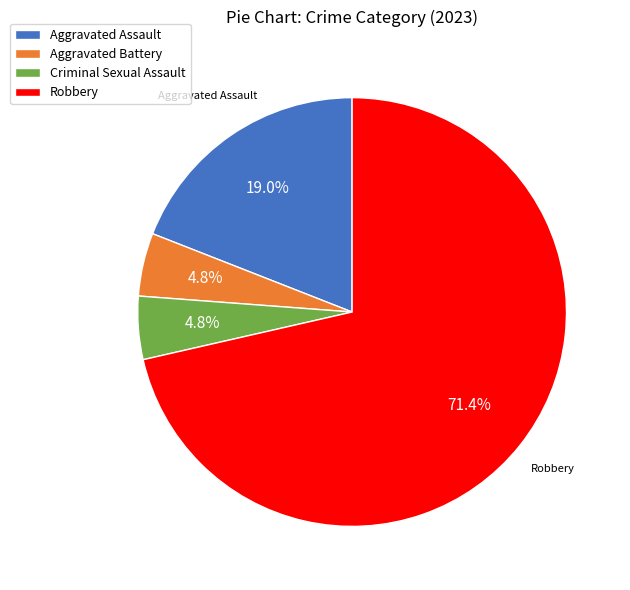

How many segments does this pie chart have?

4